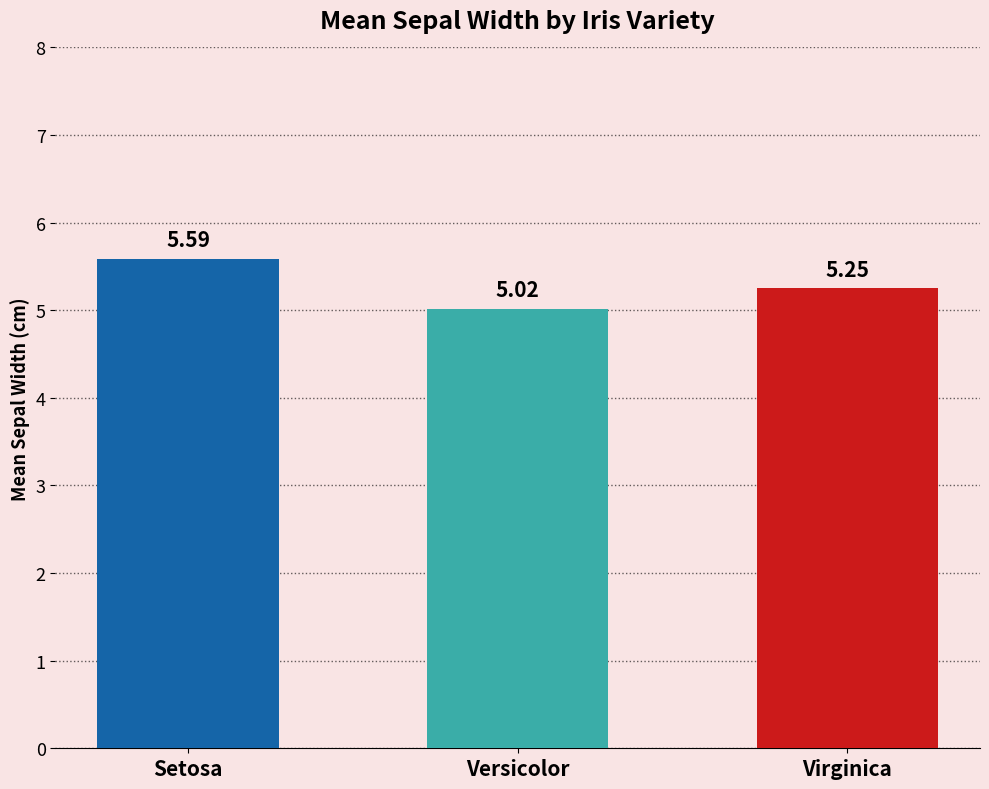

At which category does the chart reach its peak across all series?

Setosa